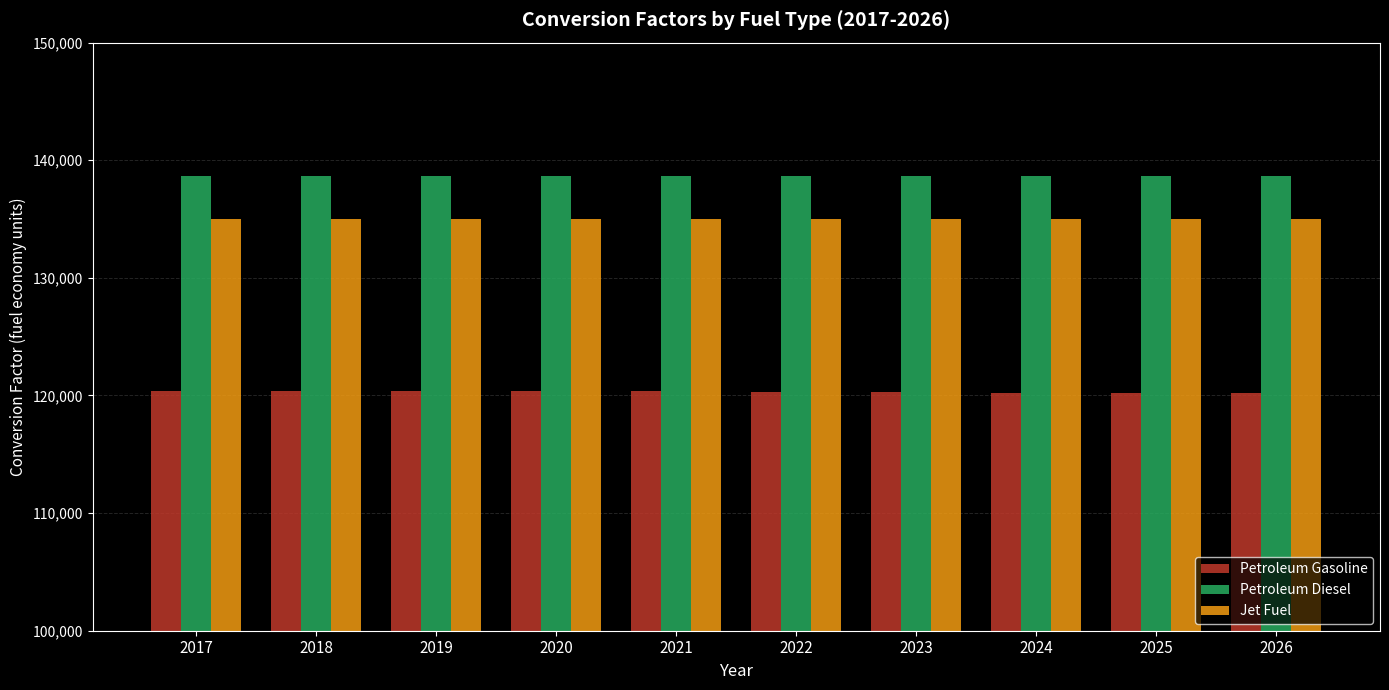

True or false: Jet Fuel has a value of 135000.0 at 2024.

True